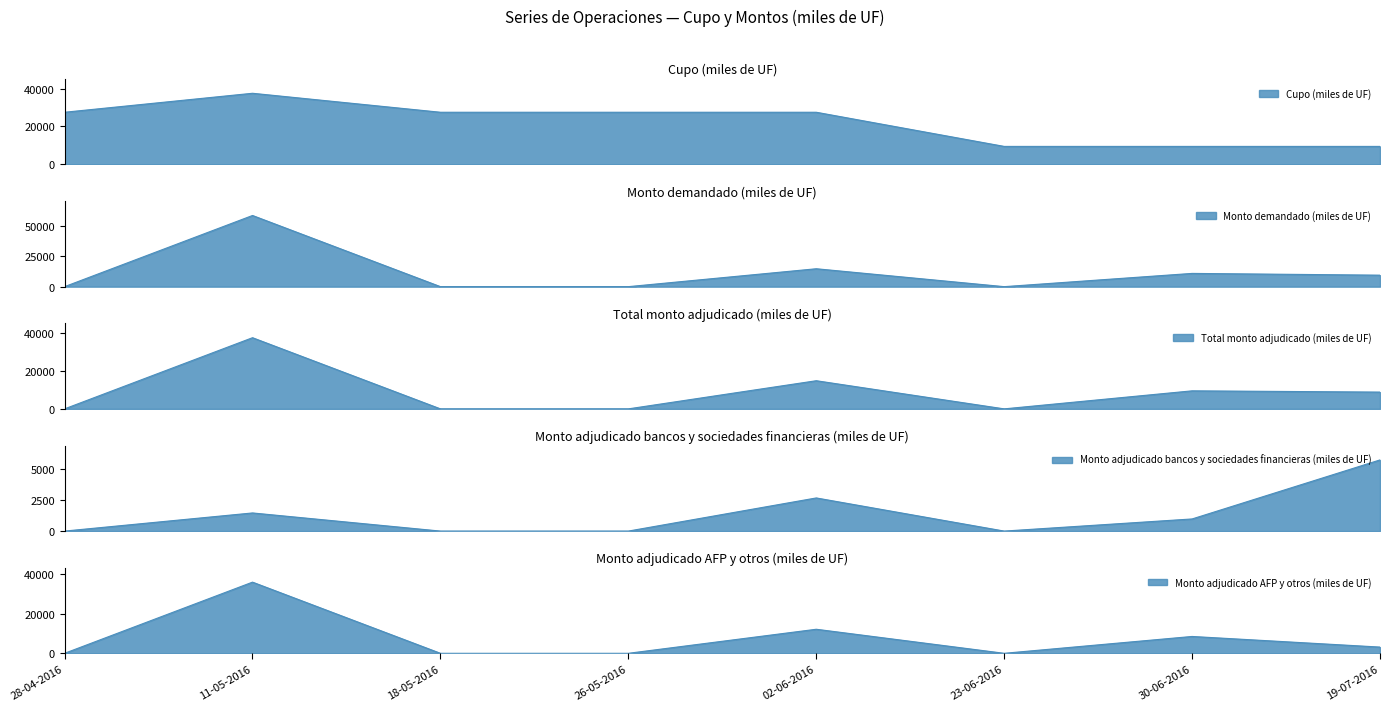

Is the value of Total monto adjudicado (miles de UF) at 23-06-2016 greater than the value of Cupo (miles de UF) at 11-05-2016?

No